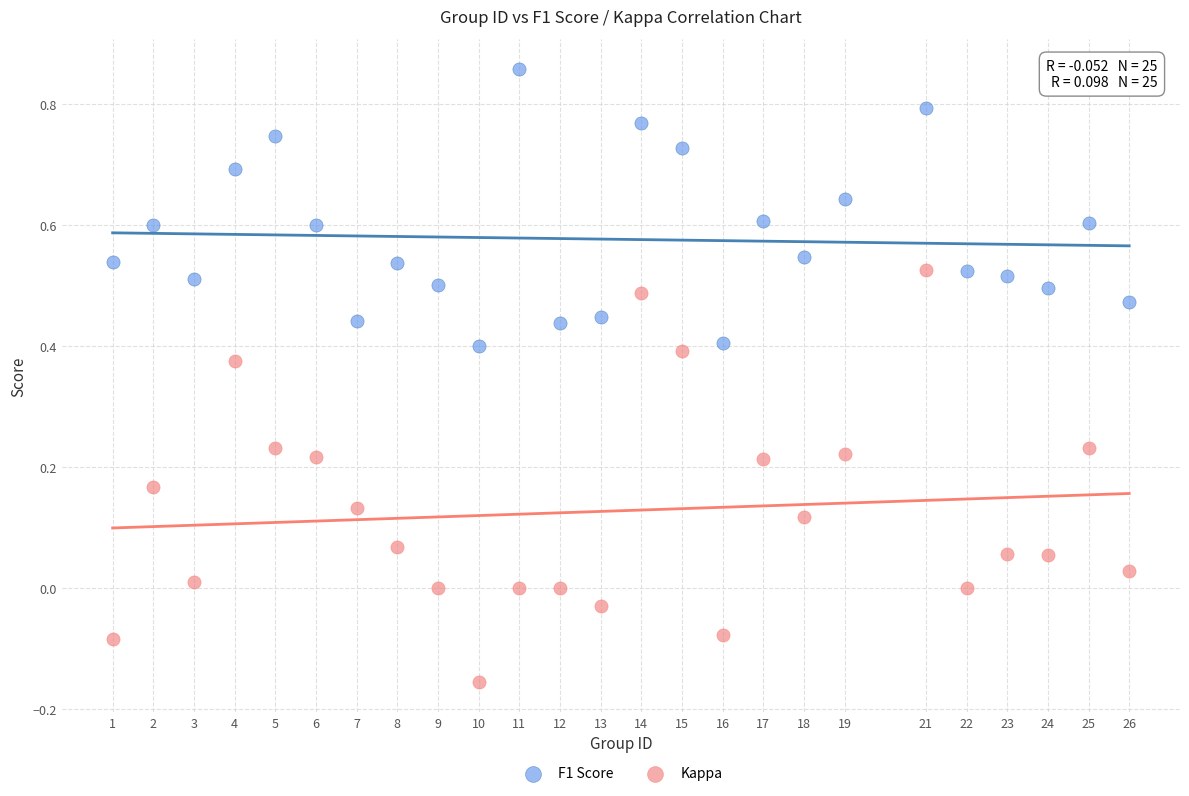

Across all data points, what is the range of Y values (max minus min)?

1.0